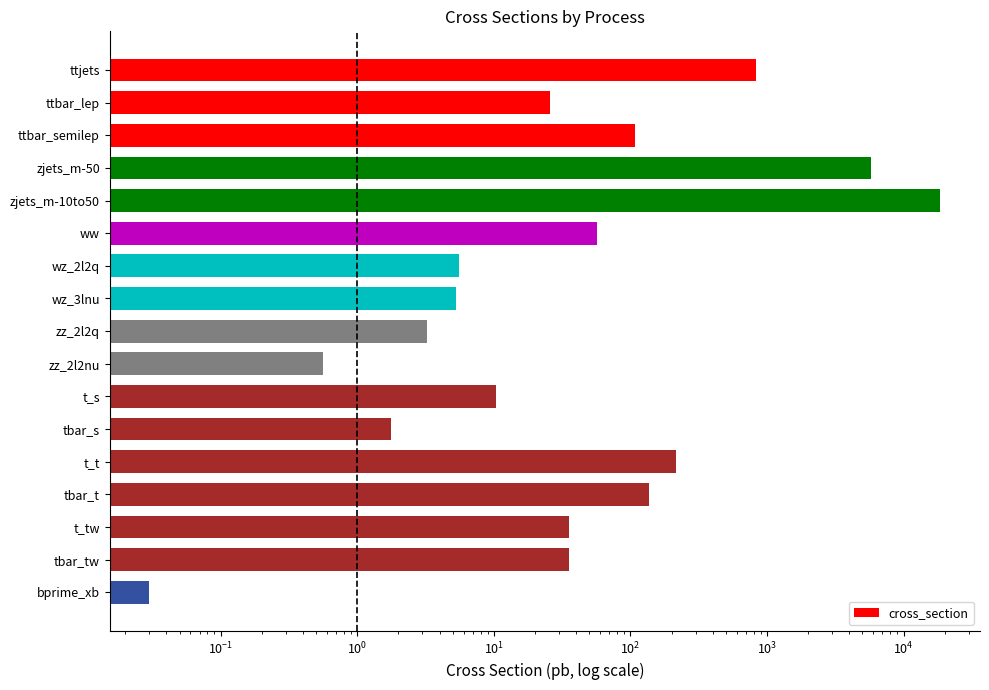

What is the greatest value displayed?

18610.0